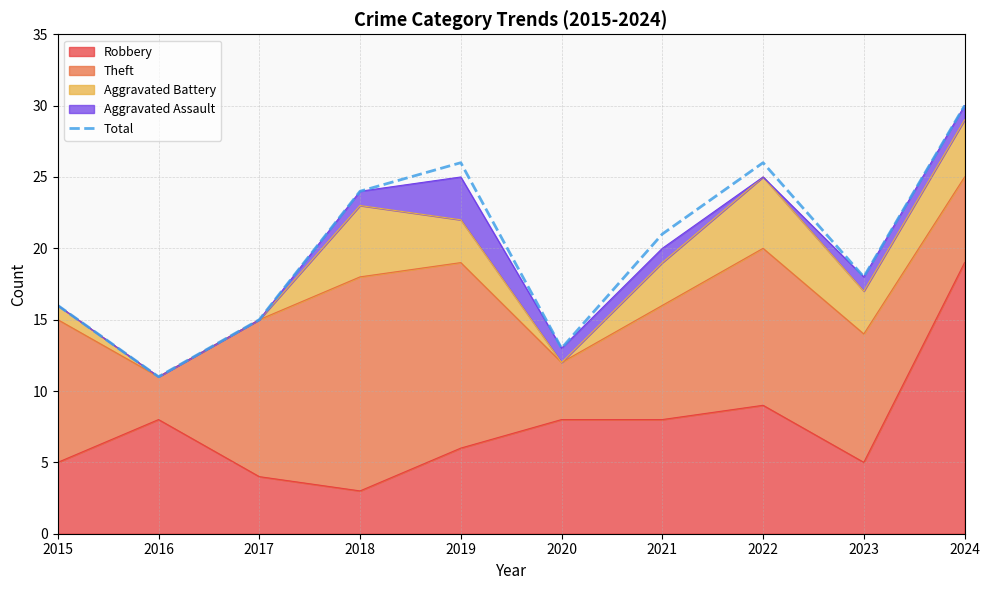

Rank the categories by value from lowest to highest.

2016, 2020, 2017, 2015, 2023, 2021, 2018, 2019, 2022, 2024